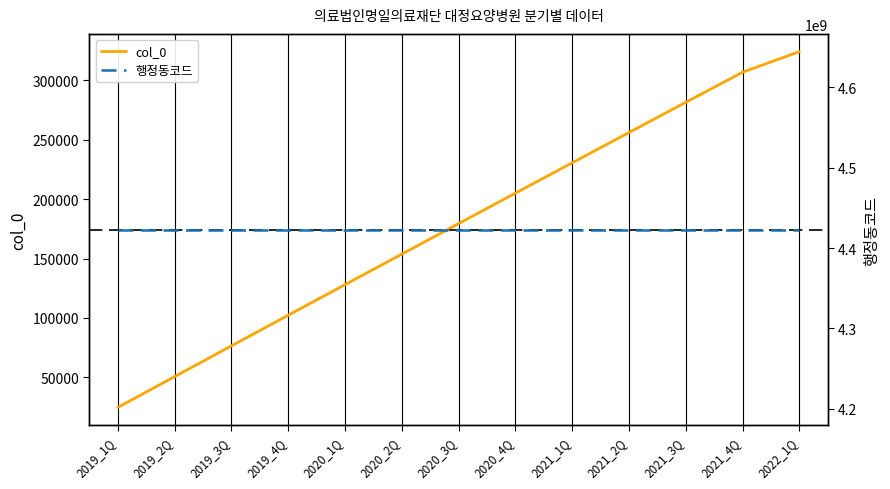

Reading right to left, what are all the values shown in this chart?

col_0: 2022_1Q=323976	2021_4Q=306696	2021_3Q=281397	2021_2Q=255981	2021_1Q=230520	2020_4Q=205014	2020_3Q=179389	2020_2Q=153694	2020_1Q=128051	2019_4Q=102352	2019_3Q=76557	2019_2Q=50701	2019_1Q=24815
행정동코드: 2022_1Q=4423034000	2021_4Q=4423034000	2021_3Q=4423034000	2021_2Q=4423034000	2021_1Q=4423034000	2020_4Q=4423034000	2020_3Q=4423034000	2020_2Q=4423034000	2020_1Q=4423034000	2019_4Q=4423034000	2019_3Q=4423034000	2019_2Q=4423034000	2019_1Q=4423034000